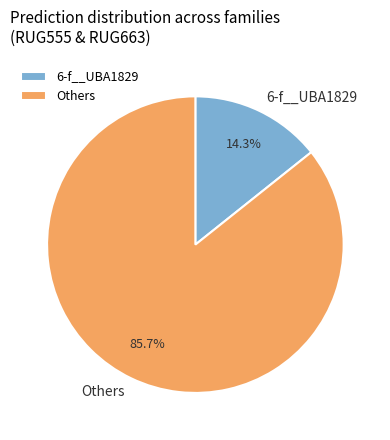

How many slices are in this pie chart?

2